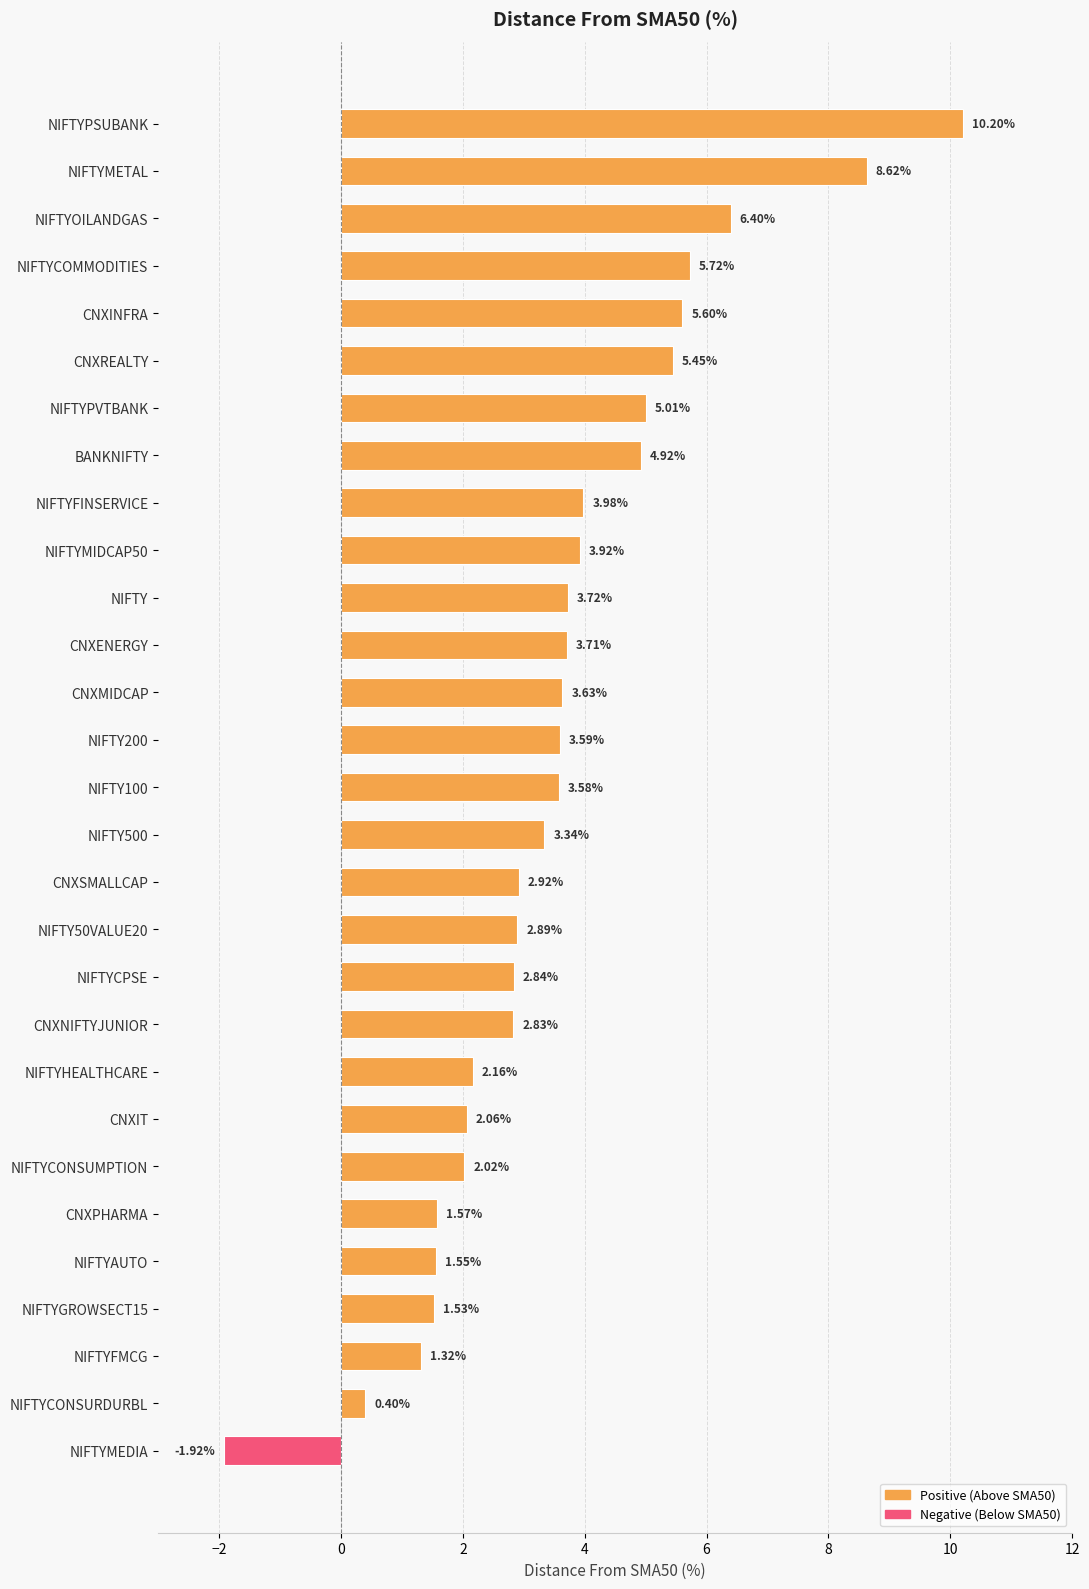

Which category has the highest value across all series?

NIFTYPSUBANK